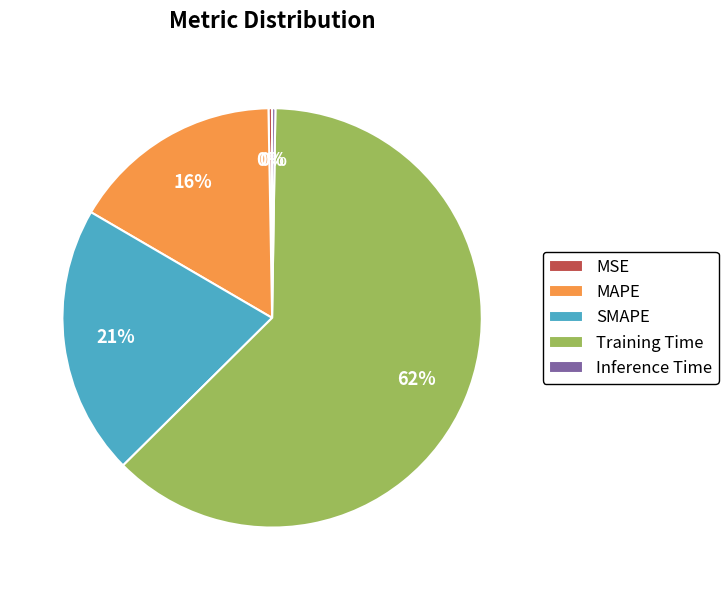

Which slice is the largest?

Training Time